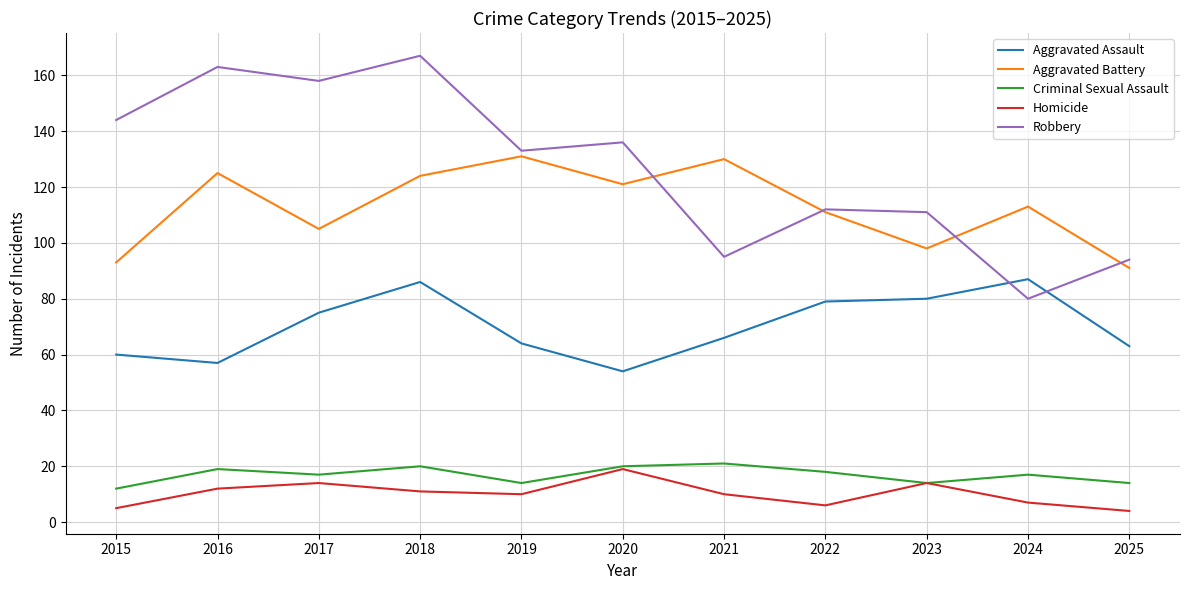

What is the approximate value of Robbery at 2022?

112